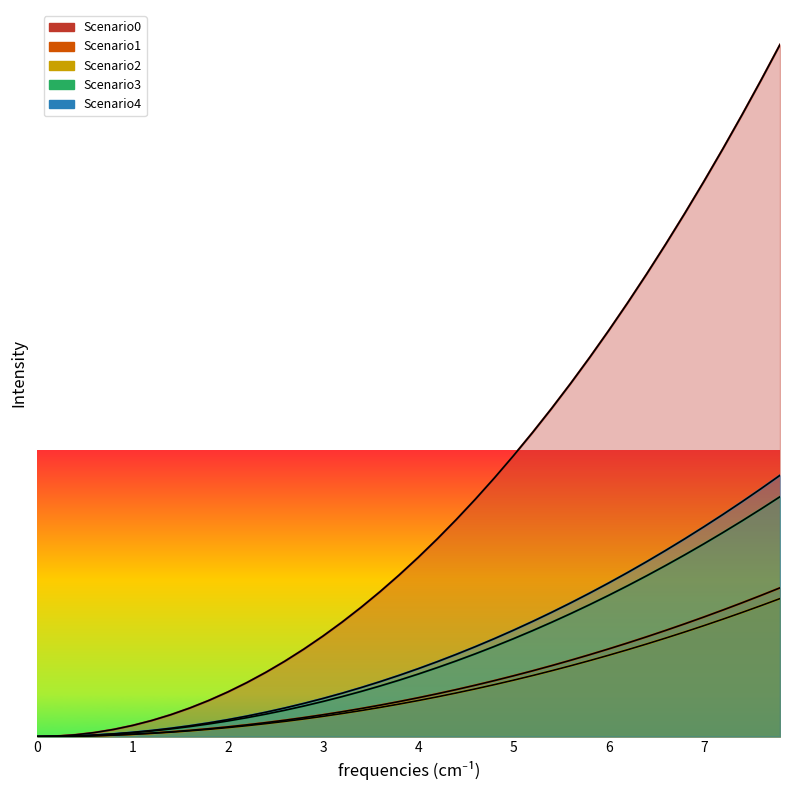

True or false: Scenario1 has more than 0 points higher than both neighbors.

False